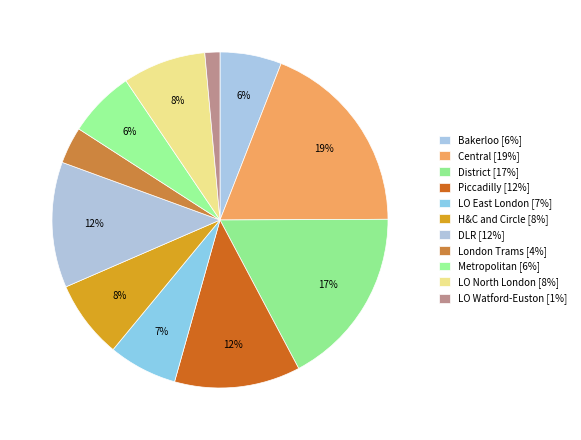

How many segments does this pie chart have?

11